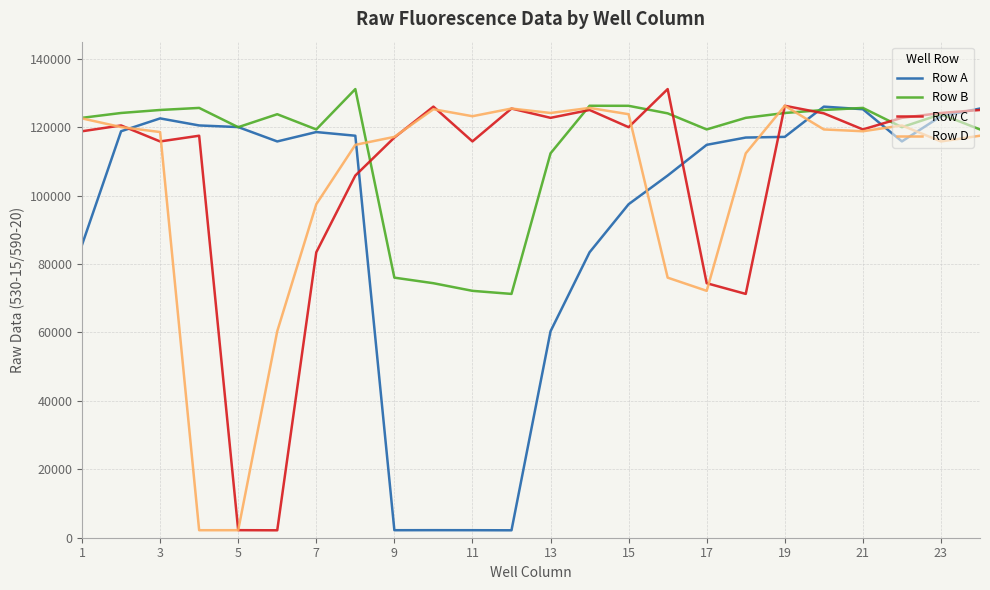

Which series has the largest total across all categories?

Row B